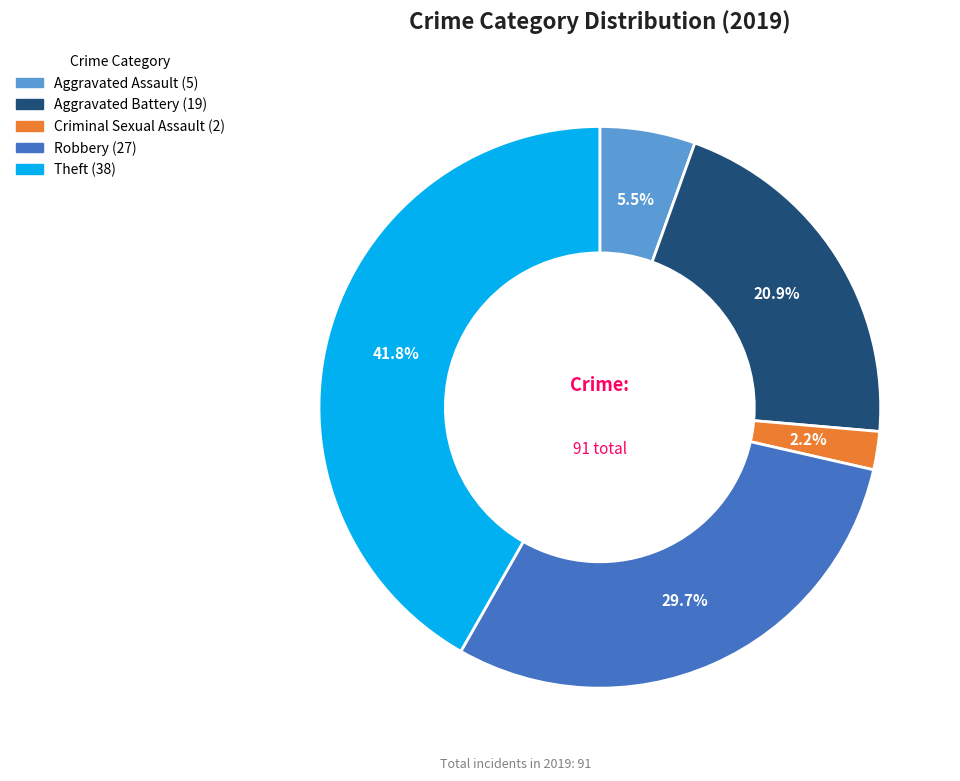

Does any single category account for the majority?

No